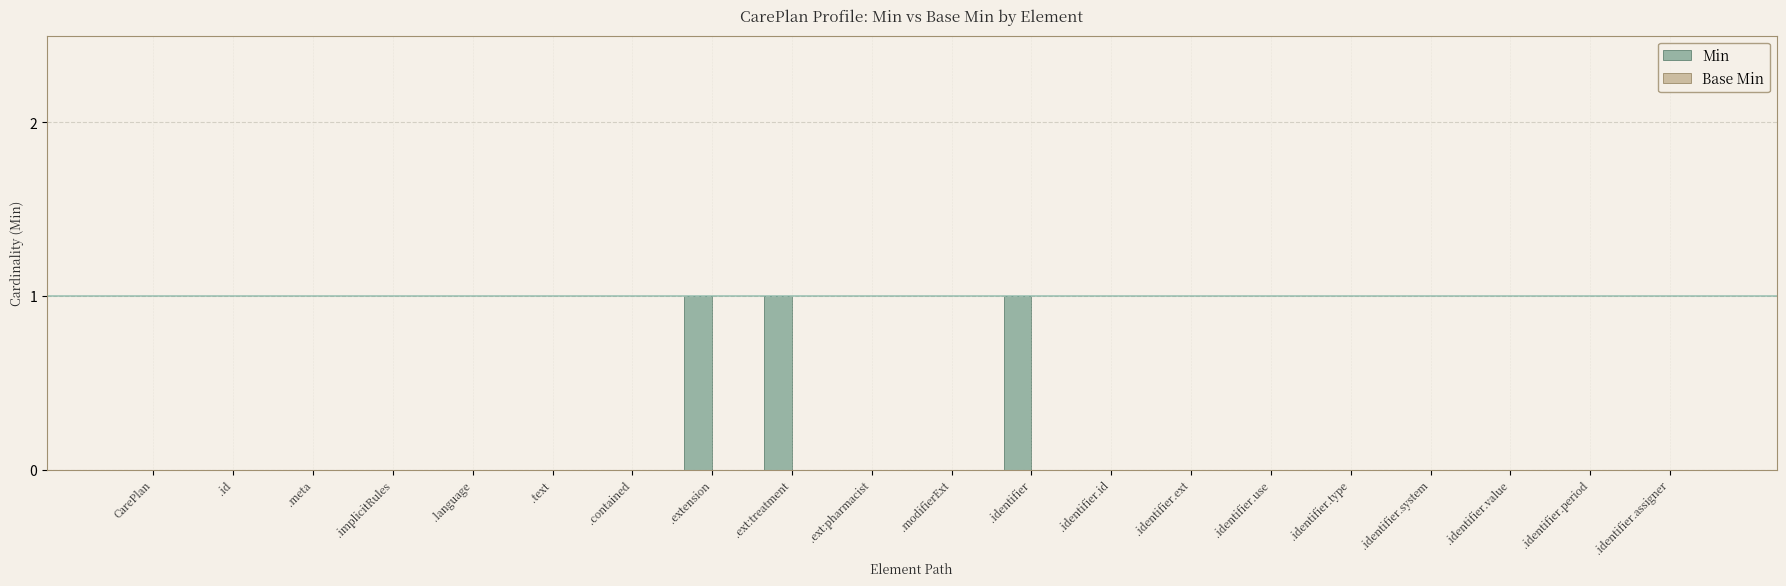

Reading right to left, extract all data points from this chart.

.identifier.assigner=0	.identifier.period=0	.identifier.value=0	.identifier.system=0	.identifier.type=0	.identifier.use=0	.identifier.ext=0	.identifier.id=0	.identifier=1	.modifierExt=0	.ext:pharmacist=0	.ext:treatment=1	.extension=1	.contained=0	.text=0	.language=0	.implicitRules=0	.meta=0	.id=0	CarePlan=0